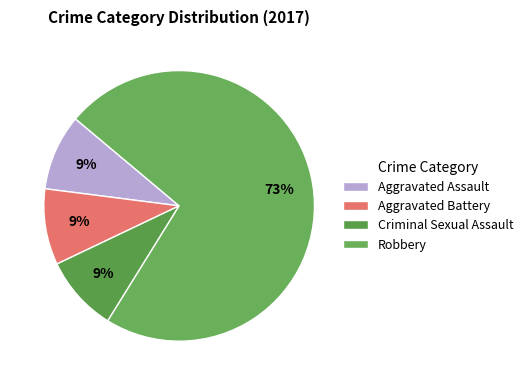

Which category has the biggest portion of the pie?

Robbery